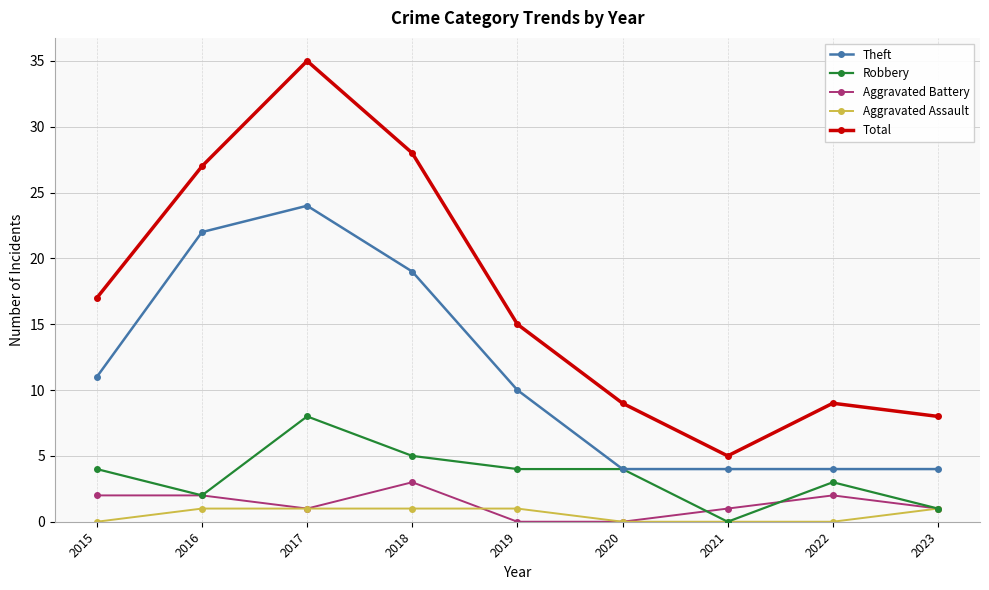

True or false: Aggravated Assault and Theft cross at least once.

False